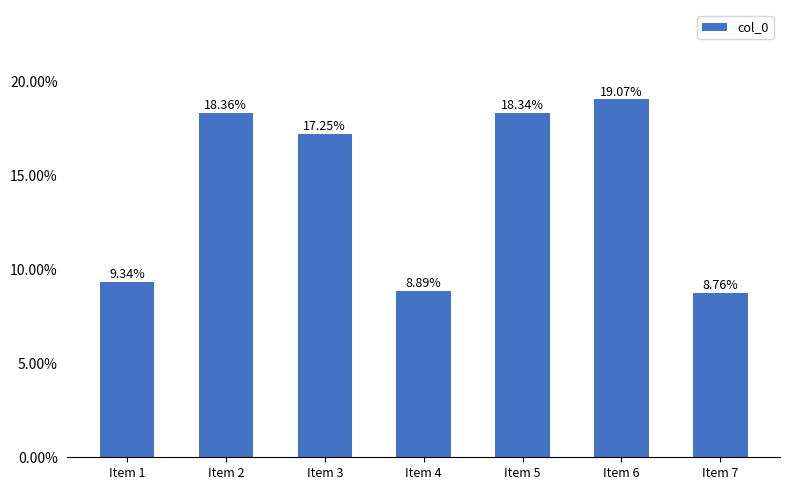

What is the sum of the values at Item 3 and Item 7?

0.3